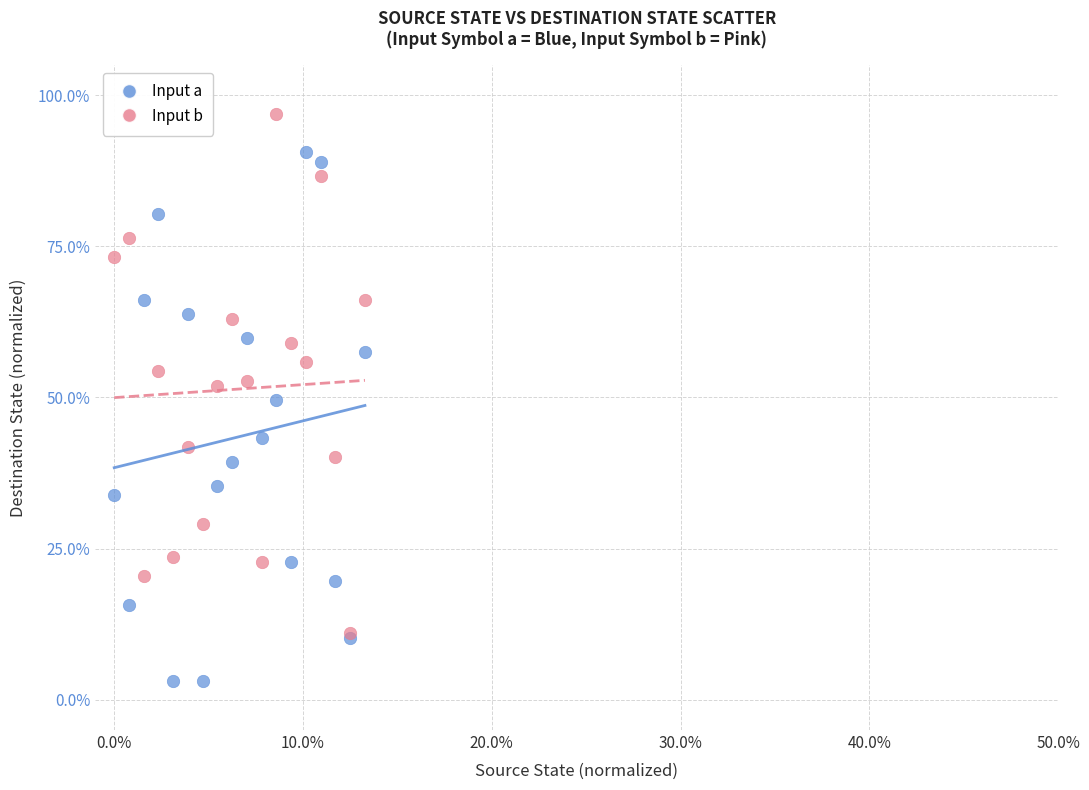

Which series contains the highest Y value?

Input b